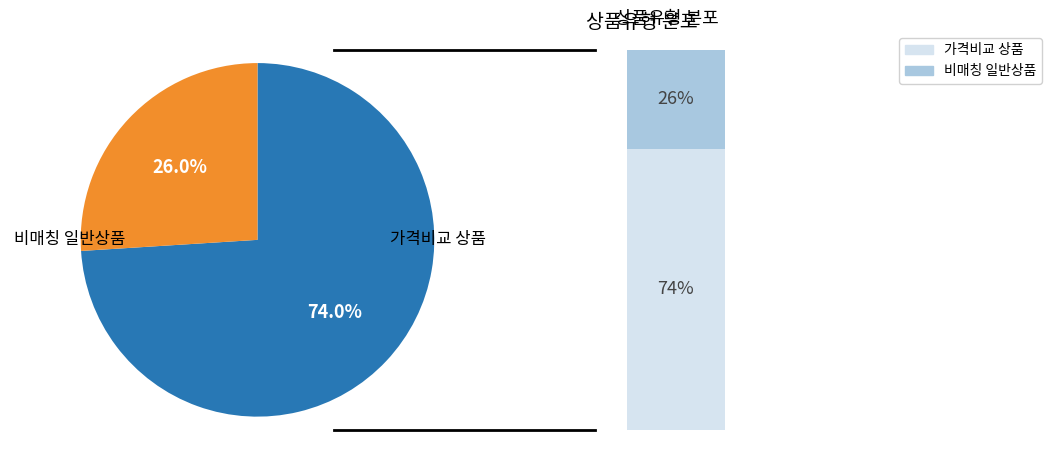

Which slice is the largest?

일반 - 가격비교 상품